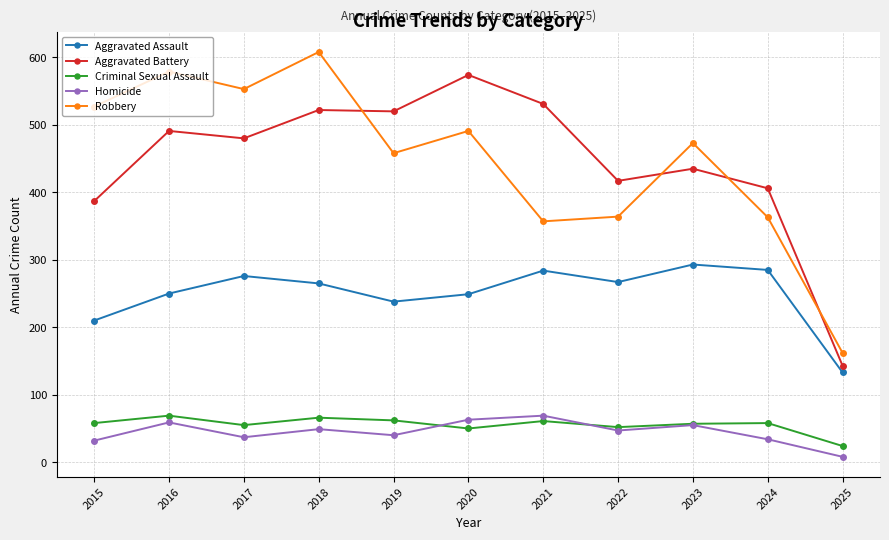

Between 2015 and 2020, which series saw the biggest shift?

Aggravated Battery